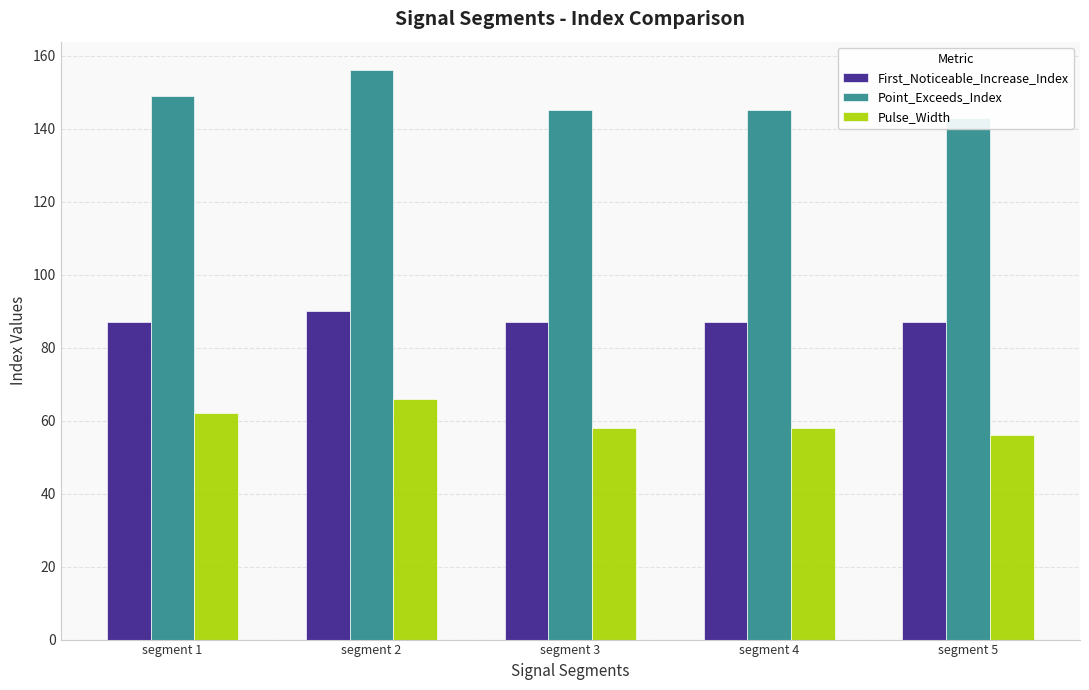

What is the difference between the maximum and second lowest values in the Point_Exceeds_Index series?

11